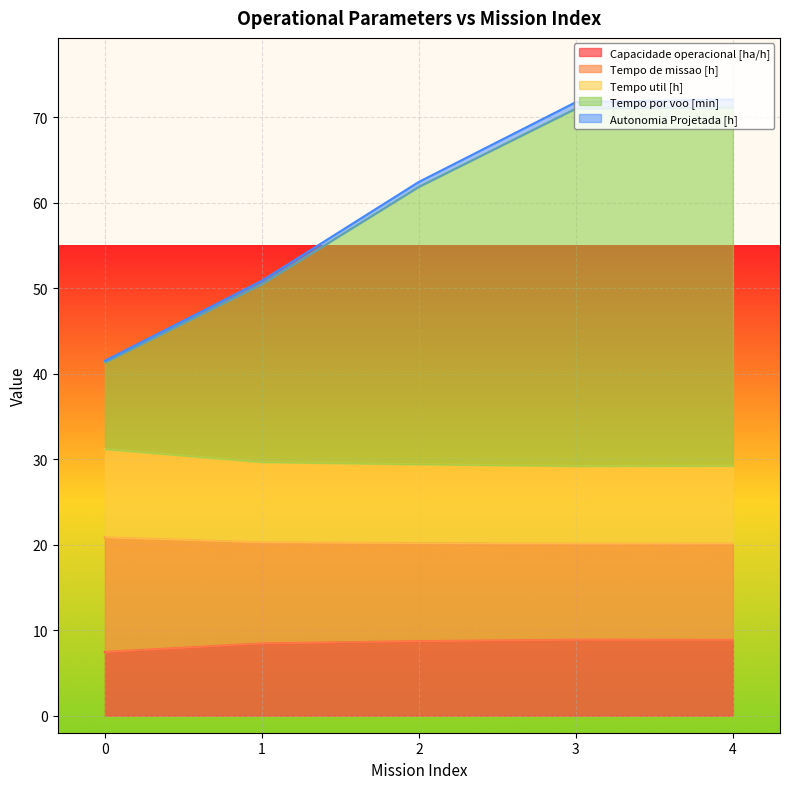

Is it true that Tempo por voo [min] equals 47.4 at 3?

False